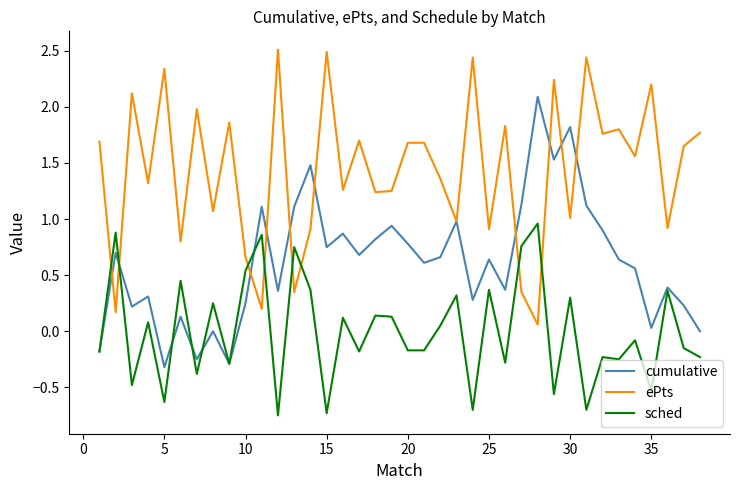

List the series in order of their peak value, lowest first.

sched, cumulative, ePts